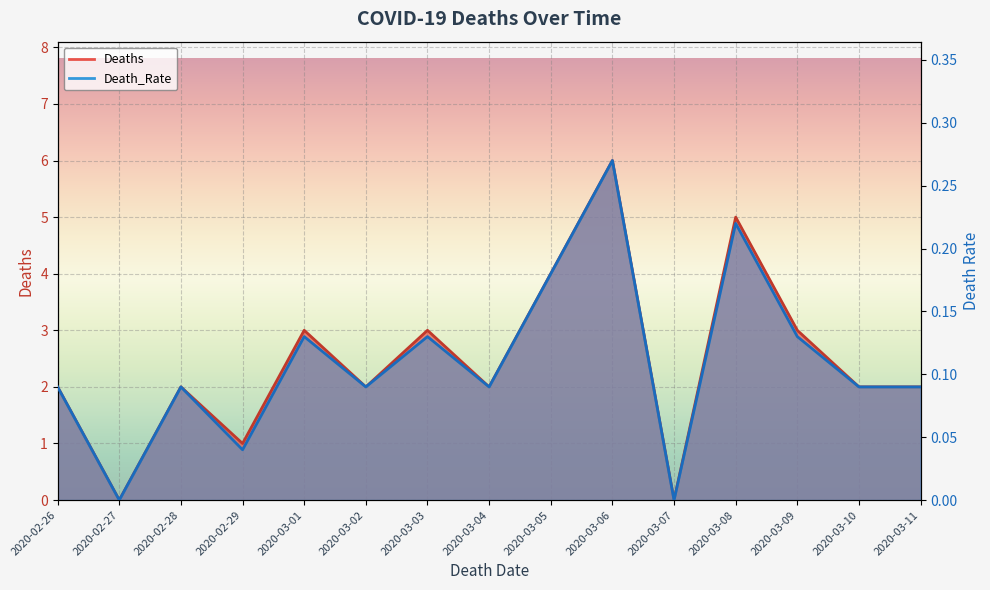

At which label does Death_Rate reach its minimum?

2020-02-27